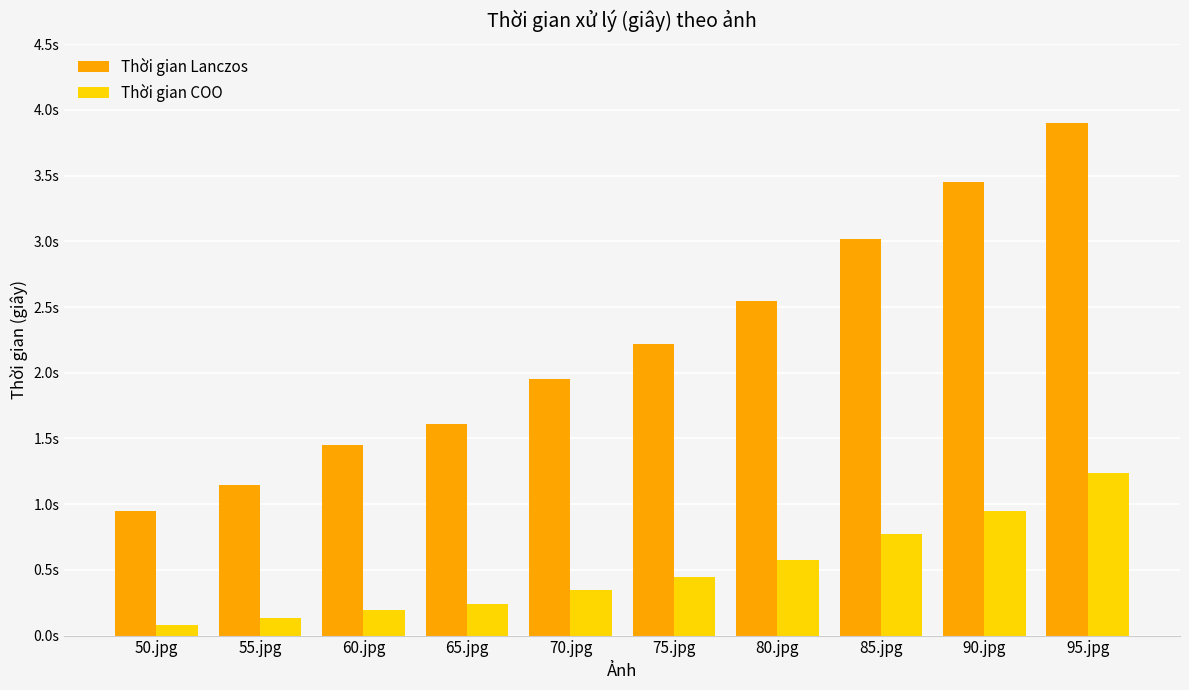

What is the average value of the Thời gian Lanczos series?

2.2